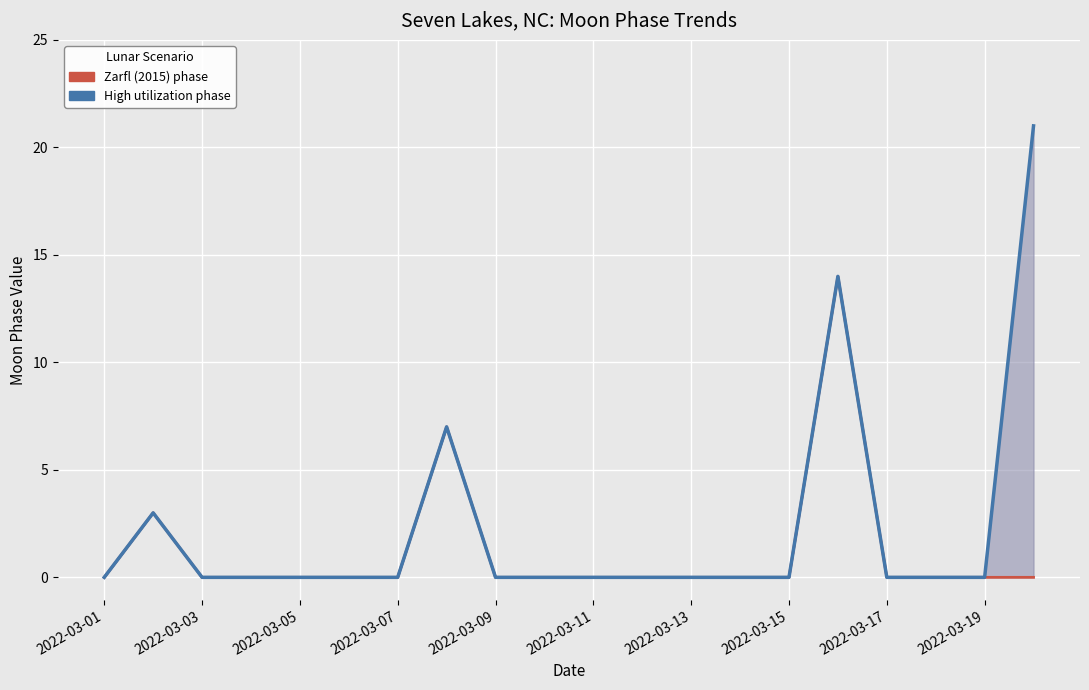

The value of High utilization phase at 15 is 14. True or false?

True